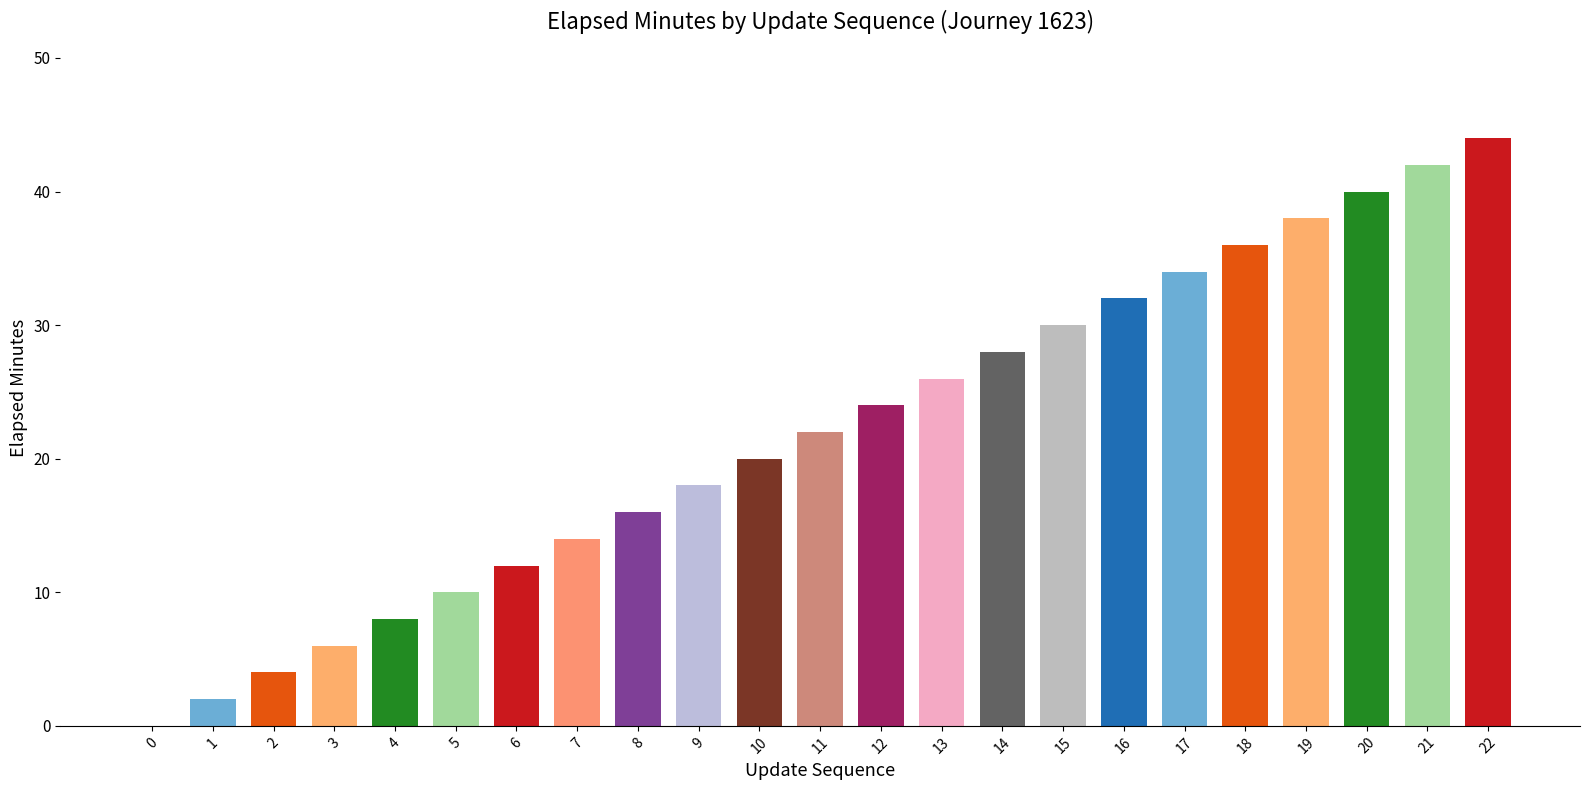

What is the sum of the values at 13 and 1?

28